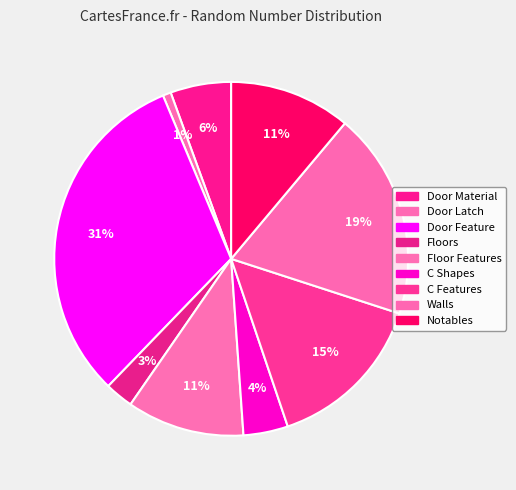

What portion of the pie excludes Floor Features?

89.3%